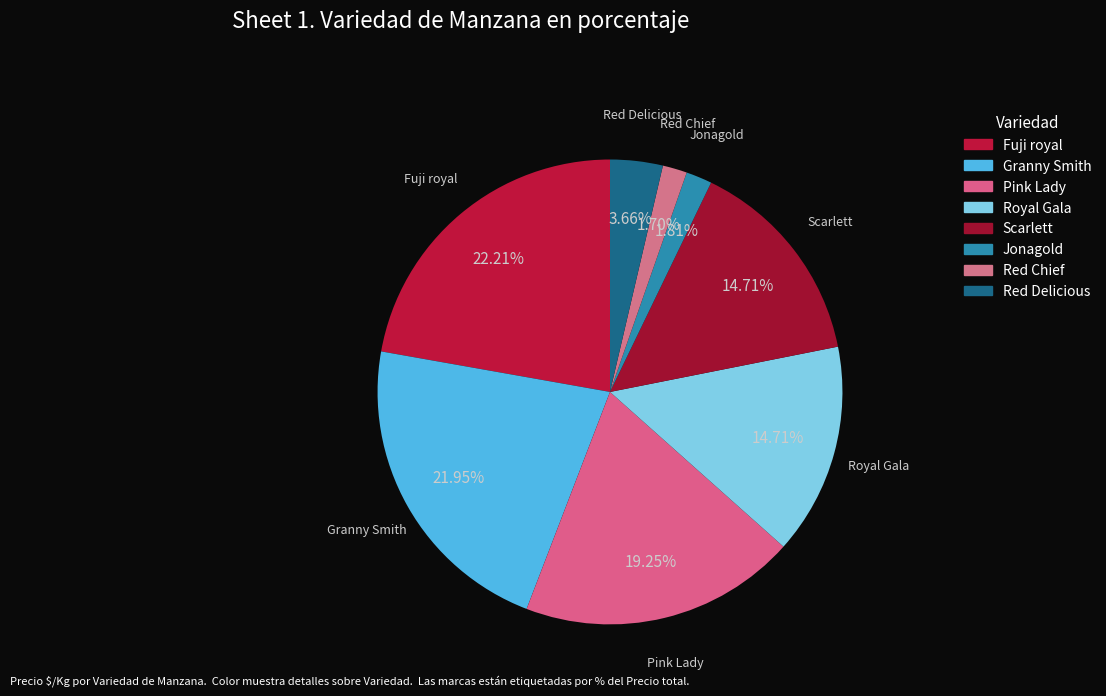

To the nearest percent, what is the difference between the Jonagold and Fuji royal slice percentages?

20%